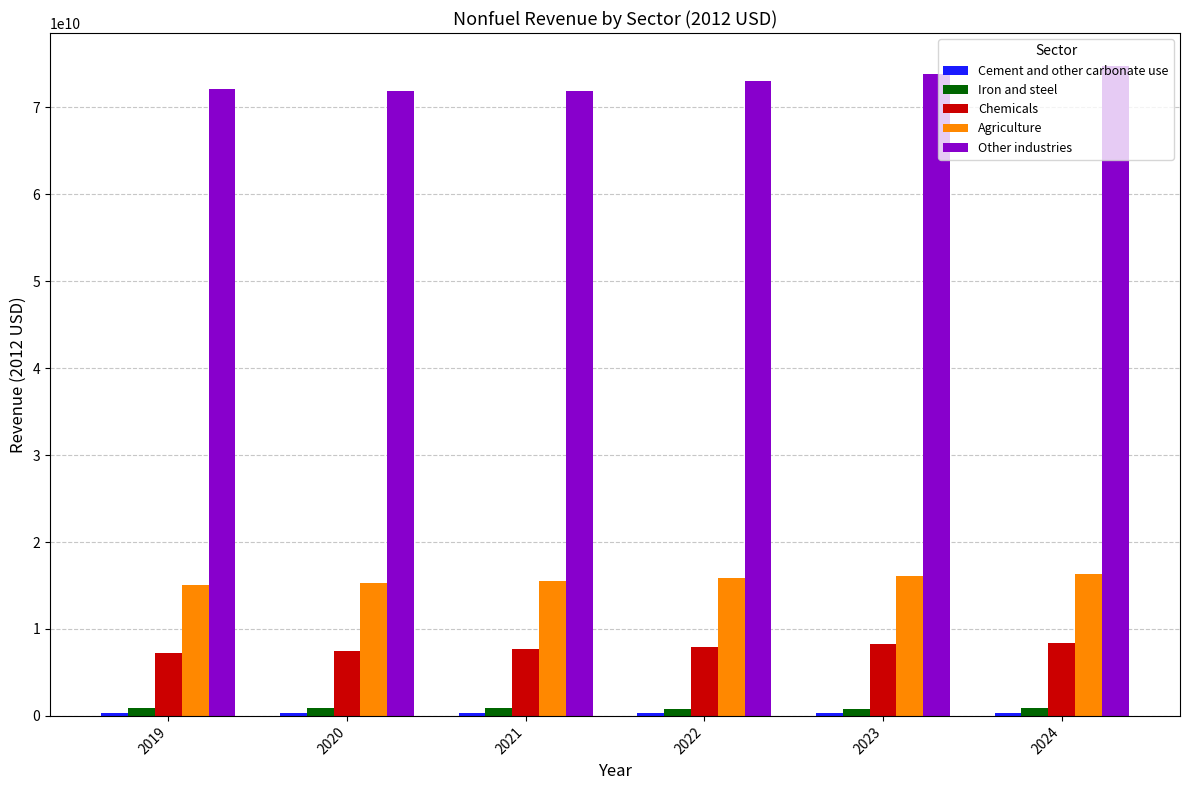

Which series has the largest total across all categories?

Other industries